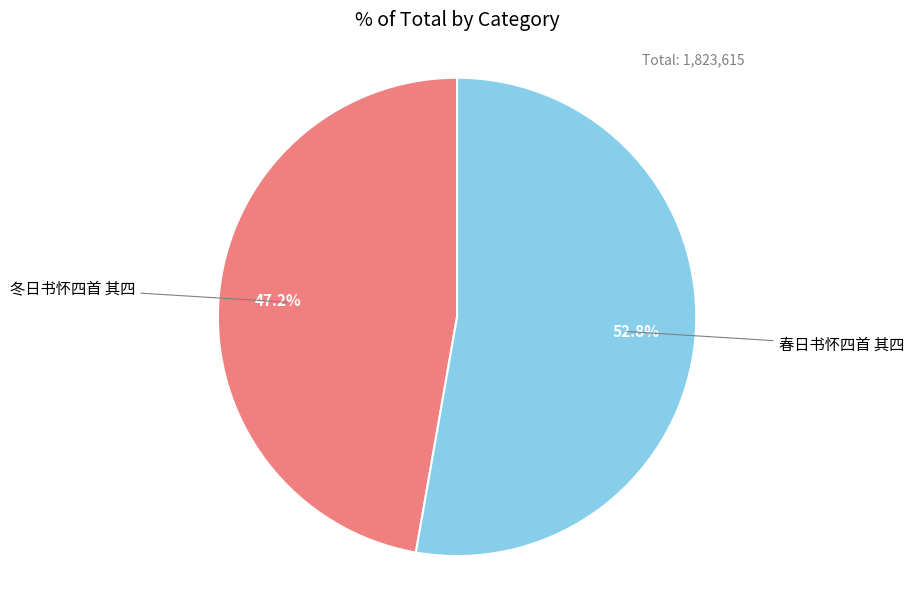

Does any single category account for the majority?

Yes